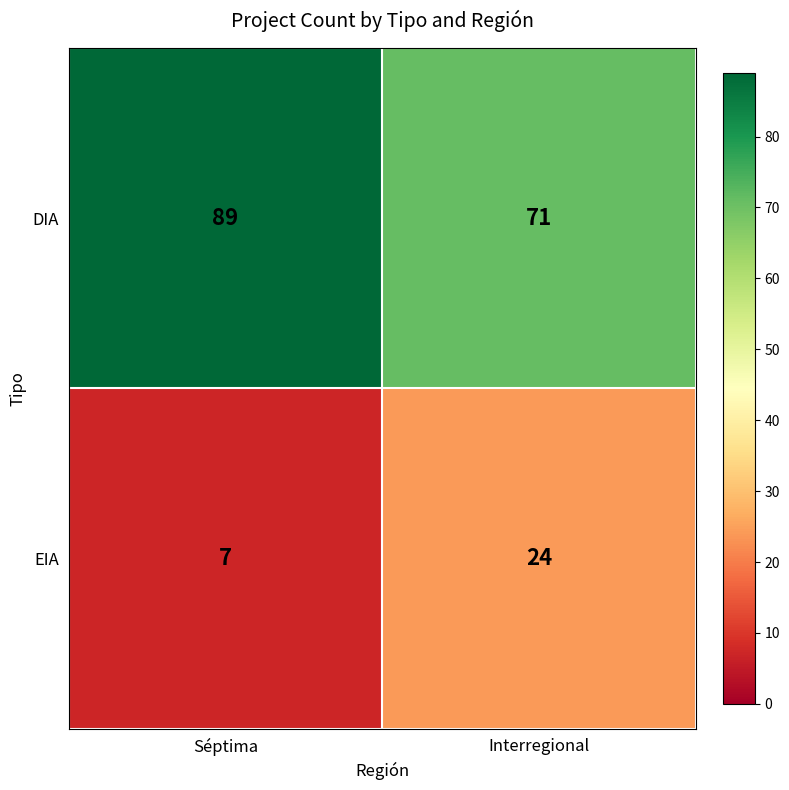

Rank the categories by EIA value from highest to lowest.

Interregional, Séptima